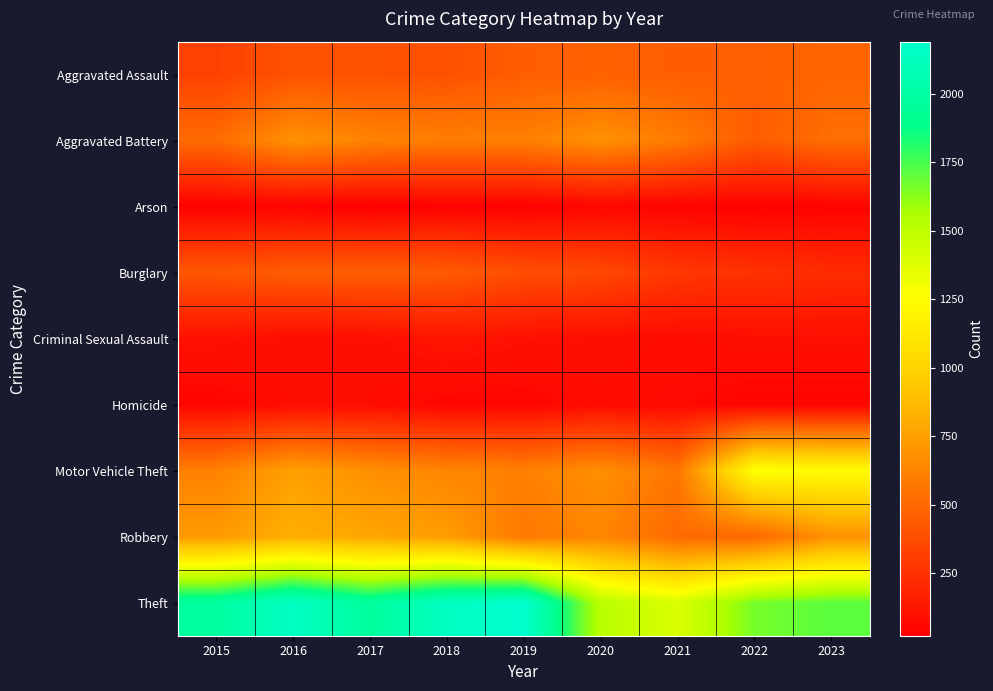

Between 2018 and 2016, which is larger?

2016